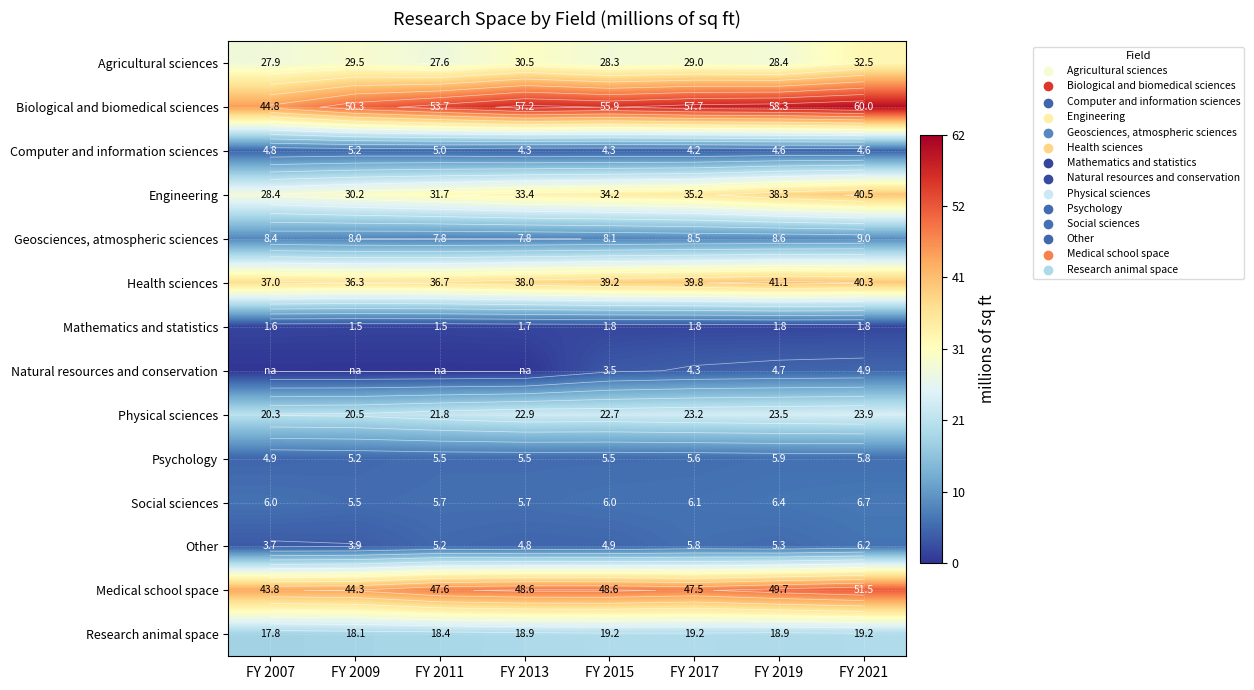

What is the maximum value for Psychology?

5.9